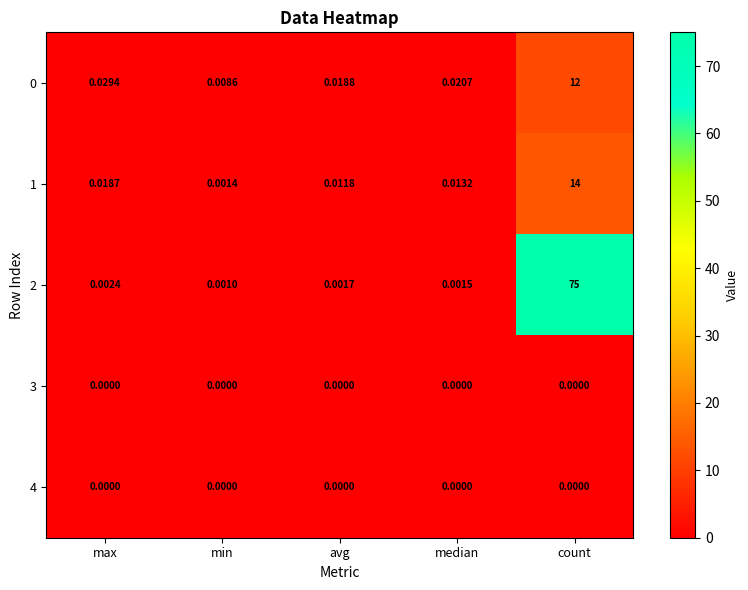

Rank the categories by 0 value from lowest to highest.

min, avg, median, max, count